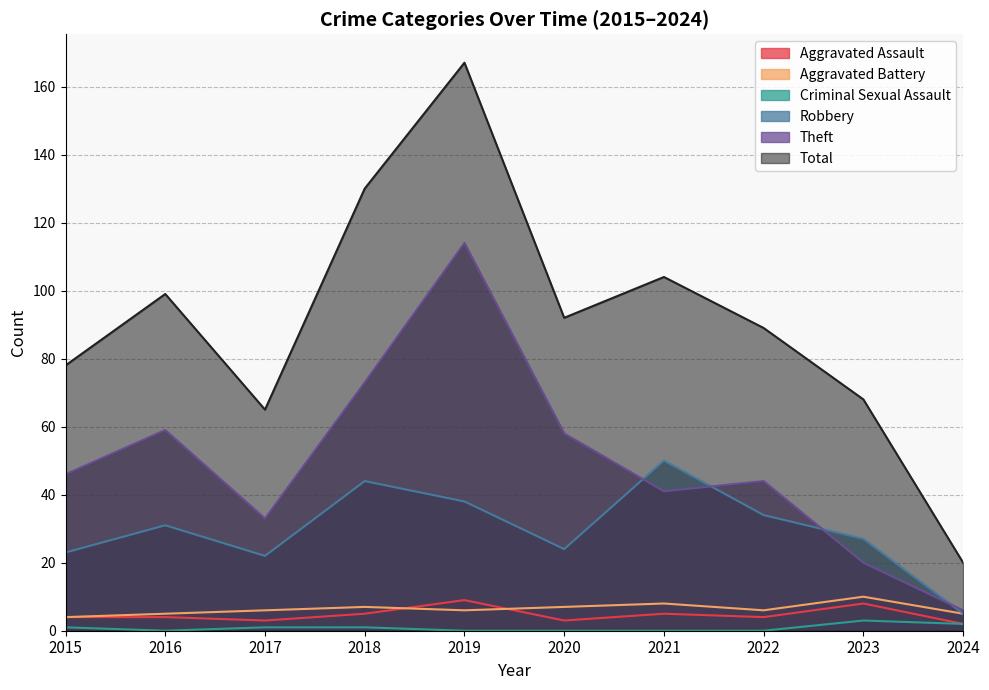

Where does the Criminal Sexual Assault series first go above 1?

2023